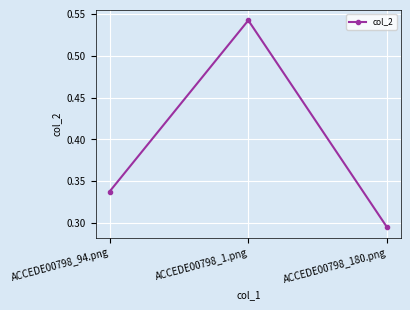

What position from the right is ACCEDE00798_94.png?

3